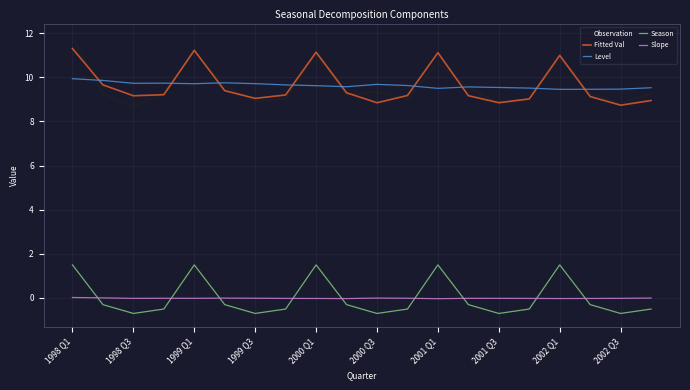

In Fitted Val, how many points are higher than both neighbors (excluding endpoints)?

4